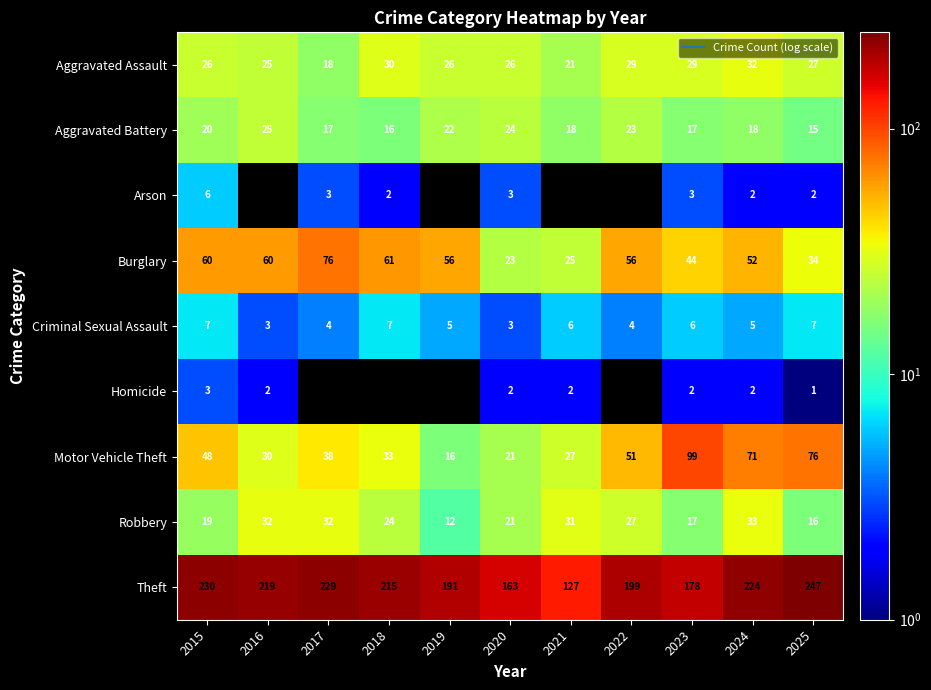

How many data points in Criminal Sexual Assault are less than 5?

4